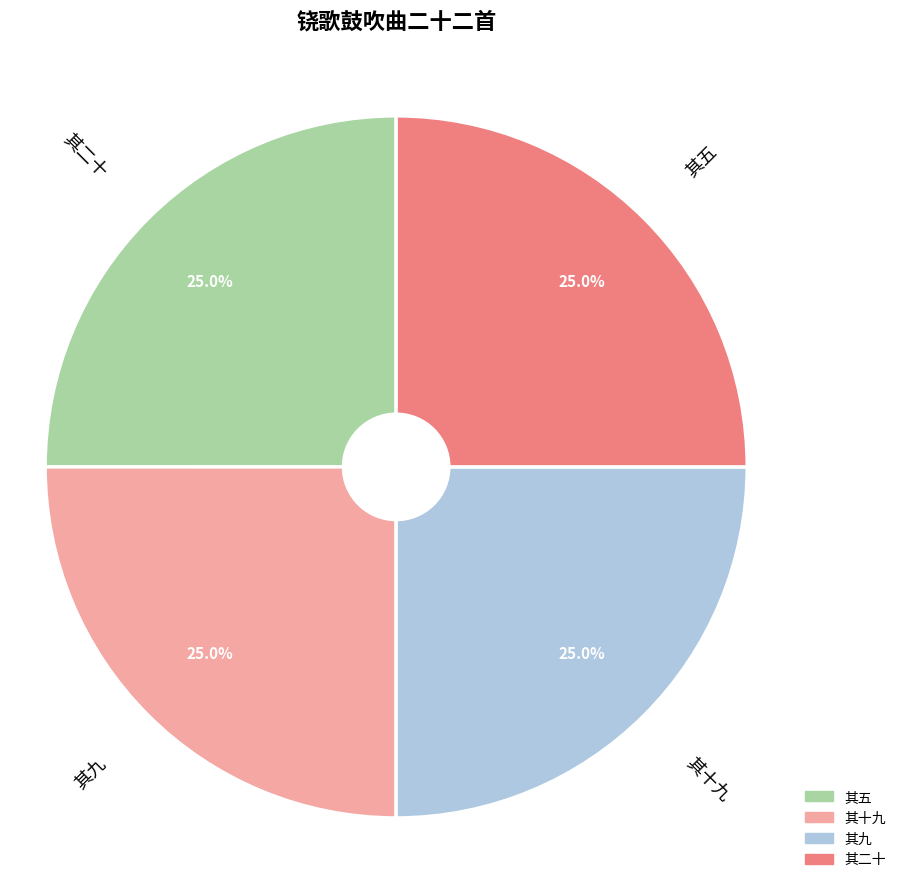

Is there any slice that represents more than half of the pie?

No